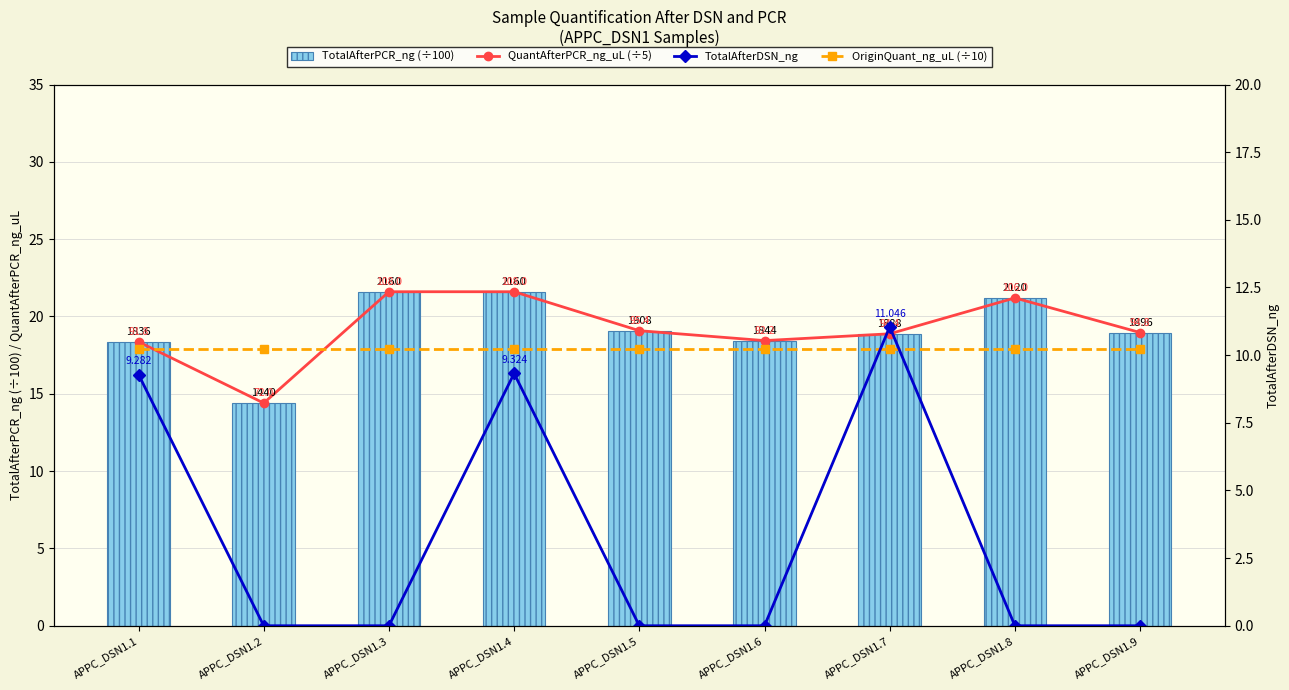

Is it true that QuantAfterPCR_ng_uL (÷5) equals 6.0 at APPC_DSN1.8?

False